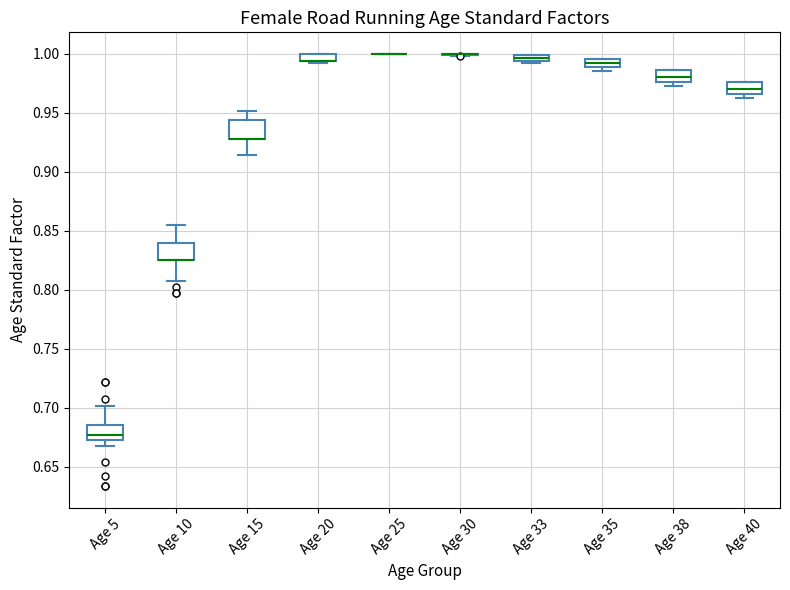

Where is the lower edge of the box for Age 20 on the y-axis? The values are not printed on the chart, so give them approximately, as read against the axis.

0.995